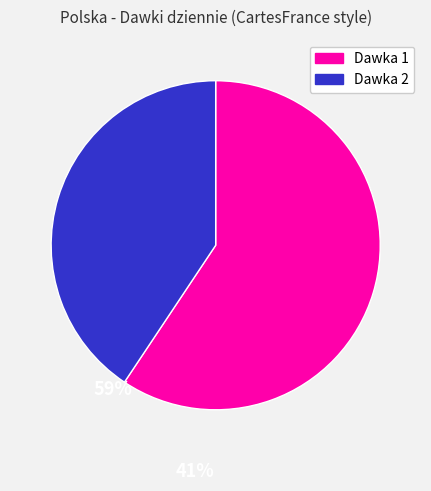

How many slices are in this pie chart?

2